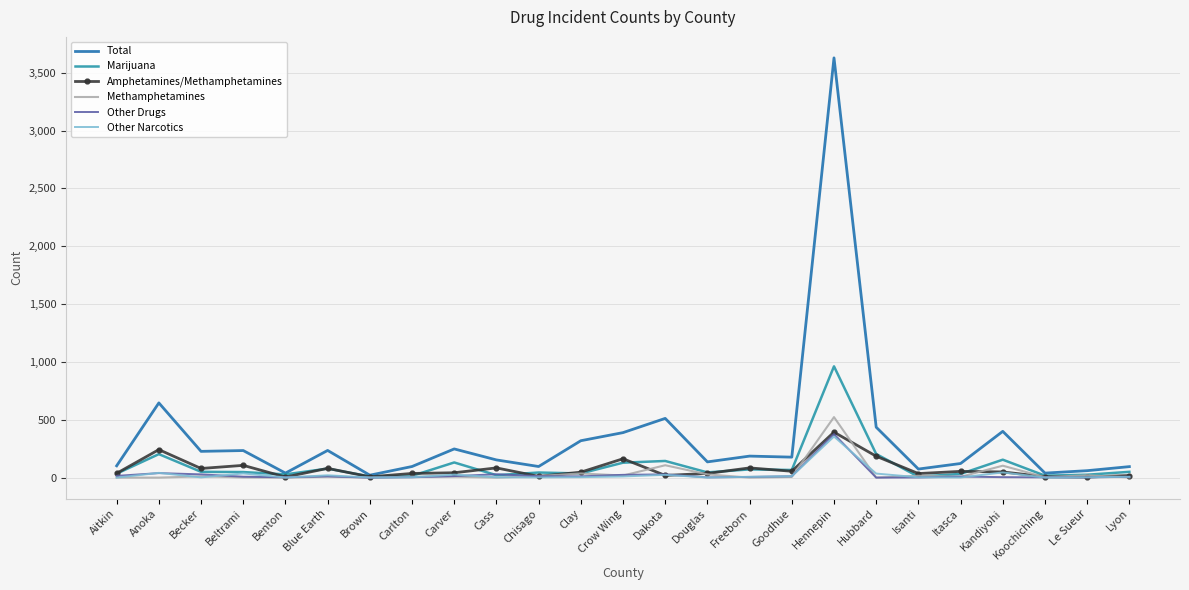

What is the total value across all series at Chisago?

179